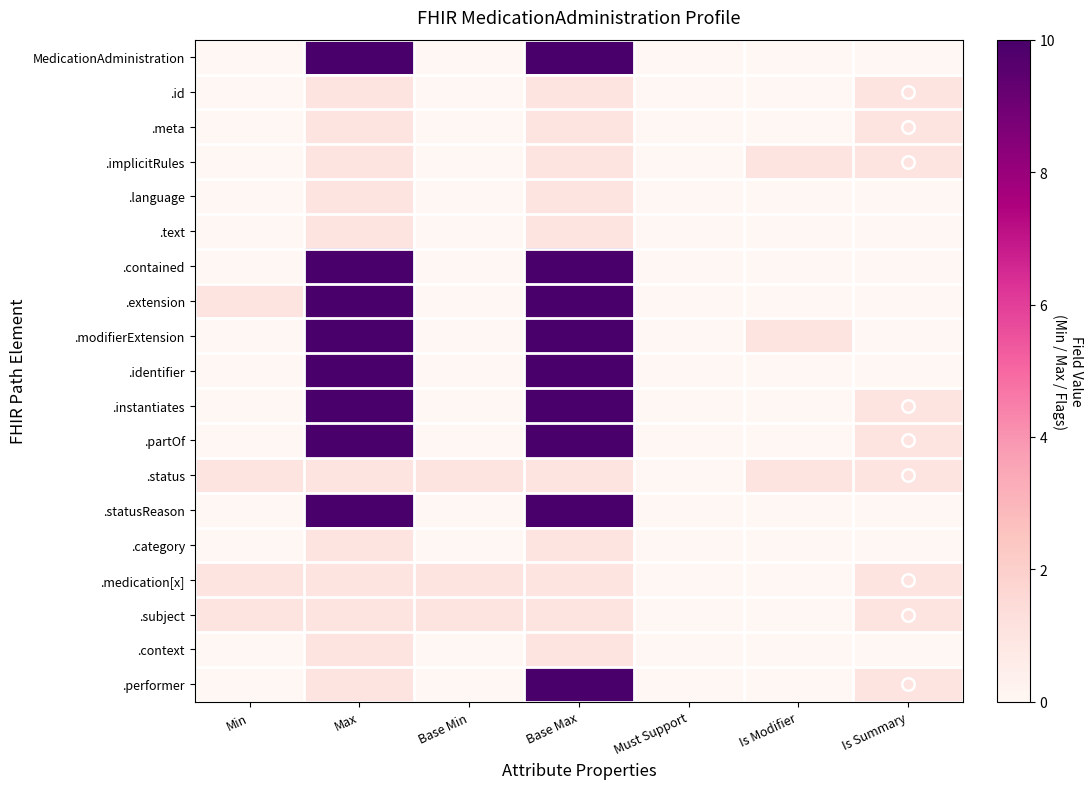

At Is Summary, list the series in order from smallest to largest.

MedicationAdministration, .language, .text, .contained, .extension, .modifierExtension, .identifier, .statusReason, .category, .context, .id, .meta, .implicitRules, .instantiates, .partOf, .status, .medication[x], .subject, .performer